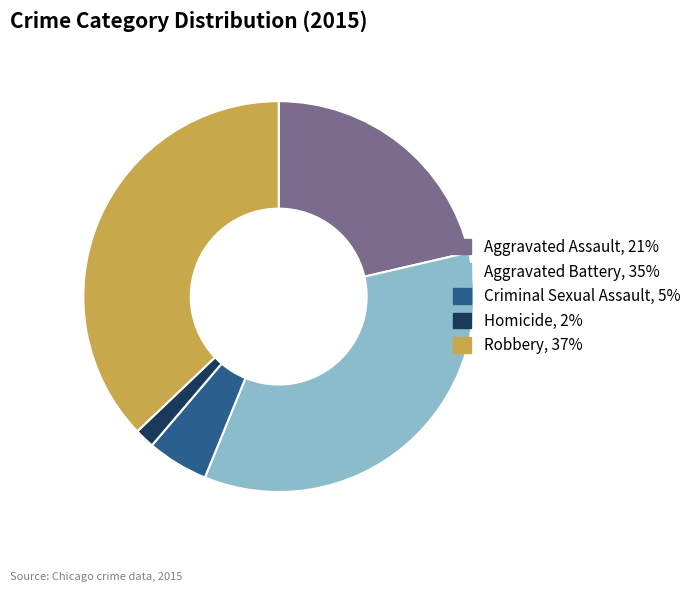

Rank the categories by value from lowest to highest.

Homicide, Criminal Sexual Assault, Aggravated Assault, Aggravated Battery, Robbery